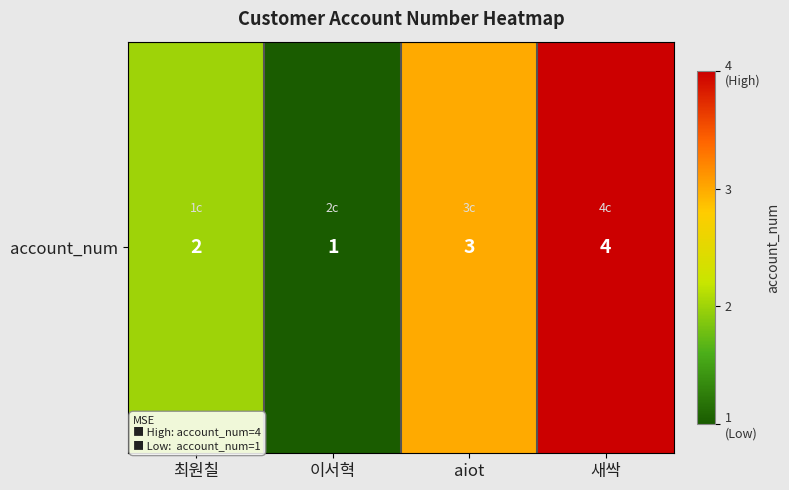

Rank the categories by value from highest to lowest.

새싹, aiot, 최원칠, 이서혁